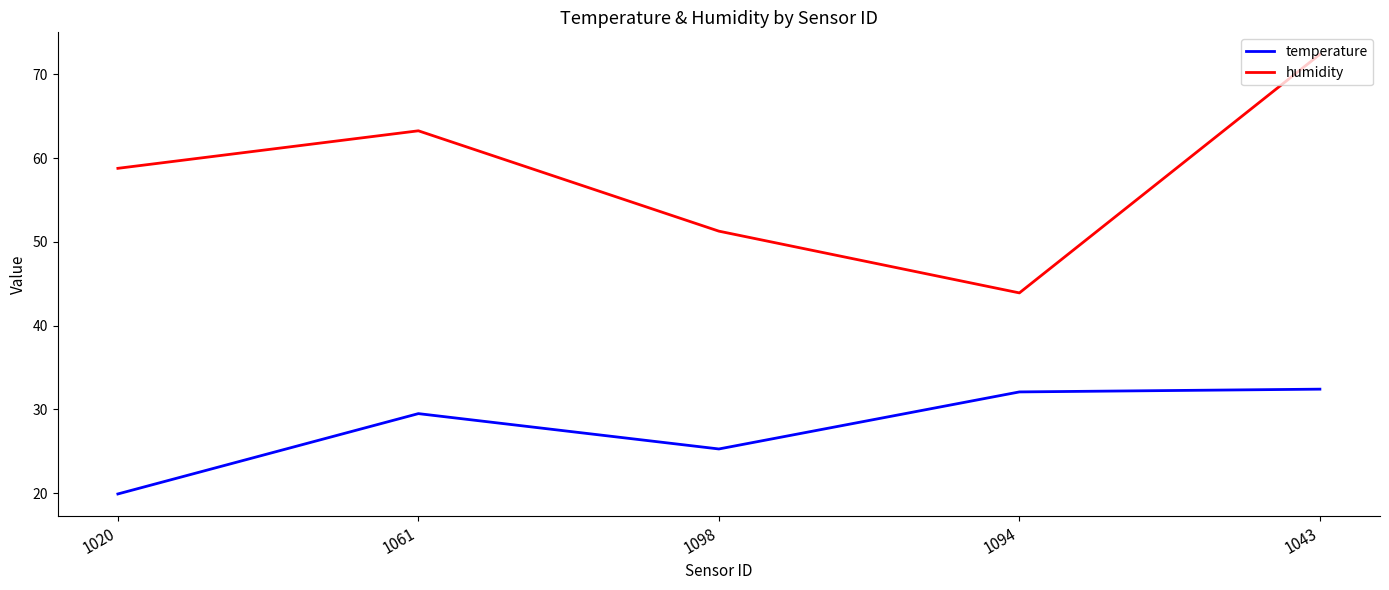

Is the value of humidity at 1061 greater than the value of temperature at 1061?

Yes